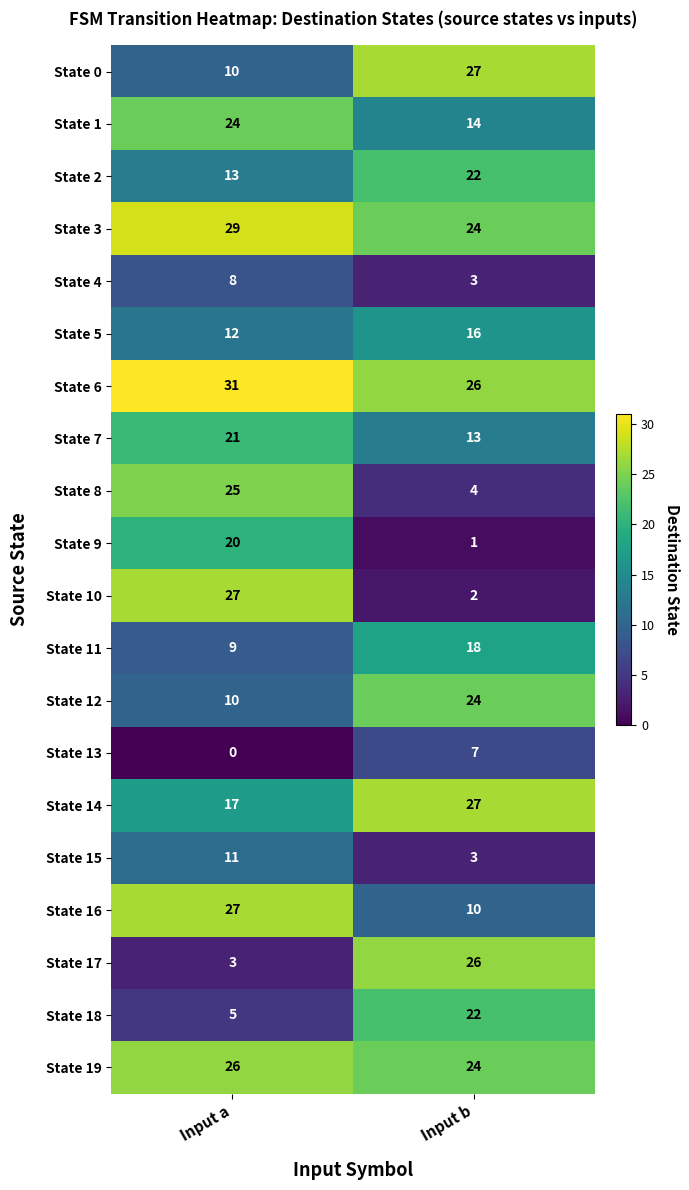

At which category does the chart reach its peak across all series?

Input a